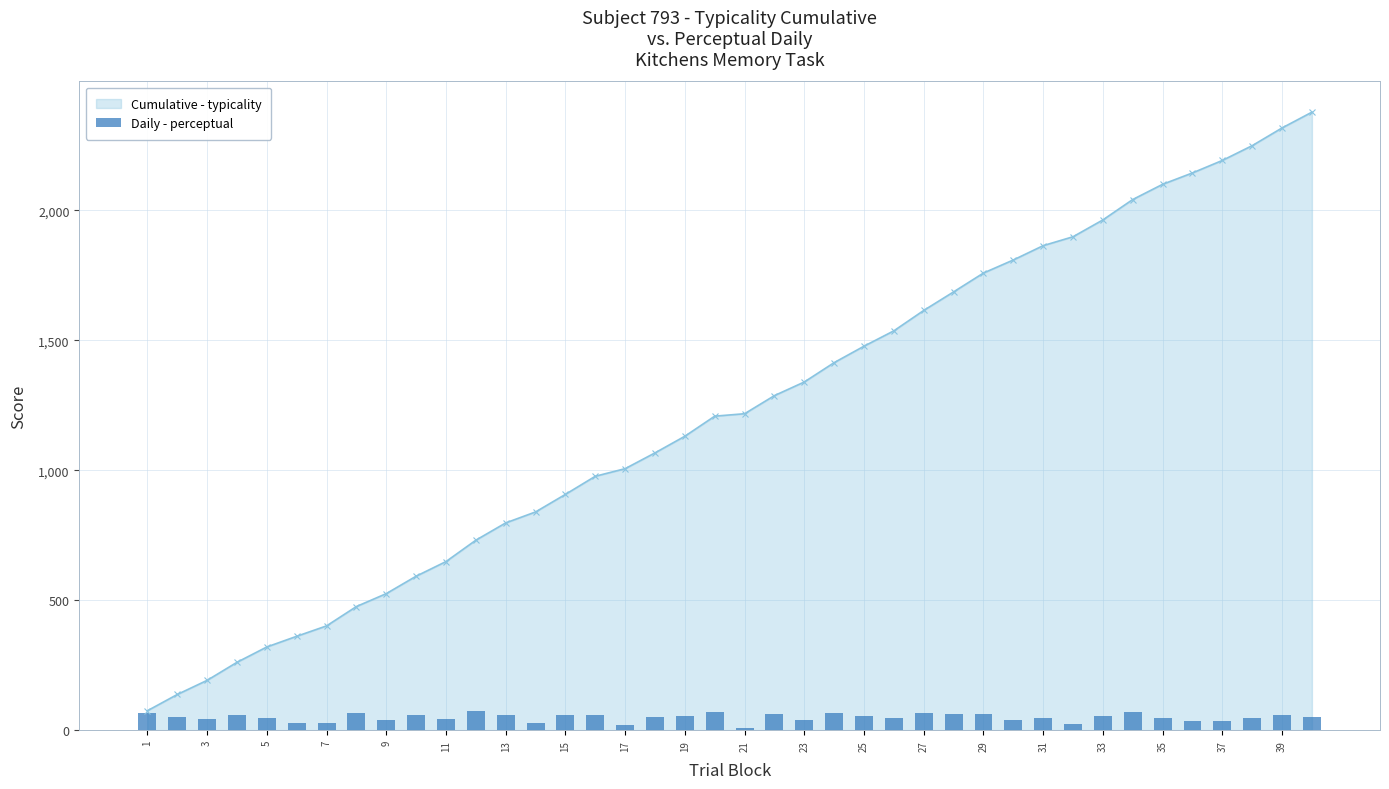

What is the average value?

49.2